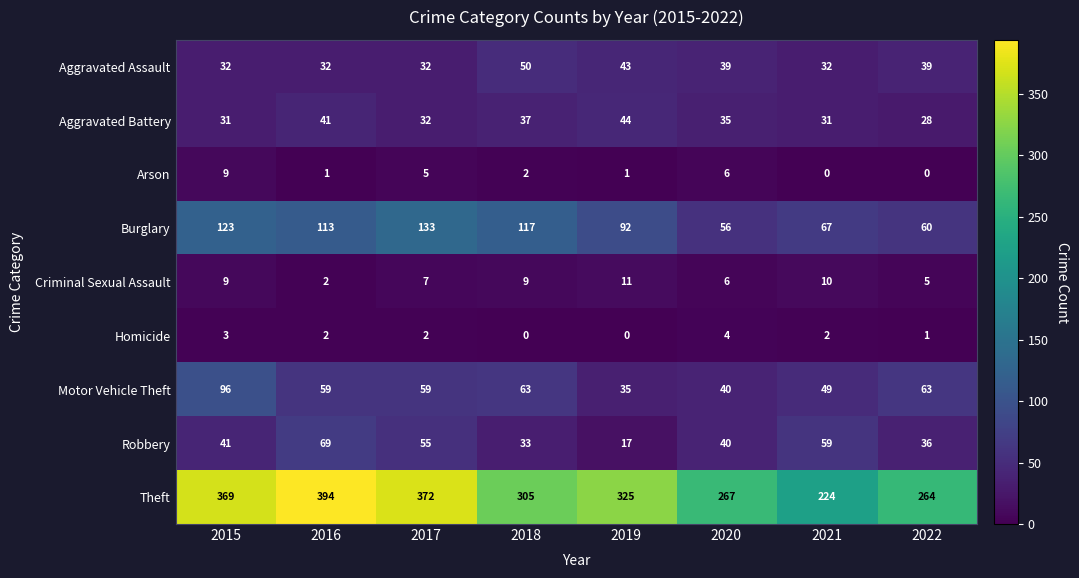

Rank the series by their maximum value, from lowest to highest.

Homicide, Arson, Criminal Sexual Assault, Aggravated Battery, Aggravated Assault, Robbery, Motor Vehicle Theft, Burglary, Theft